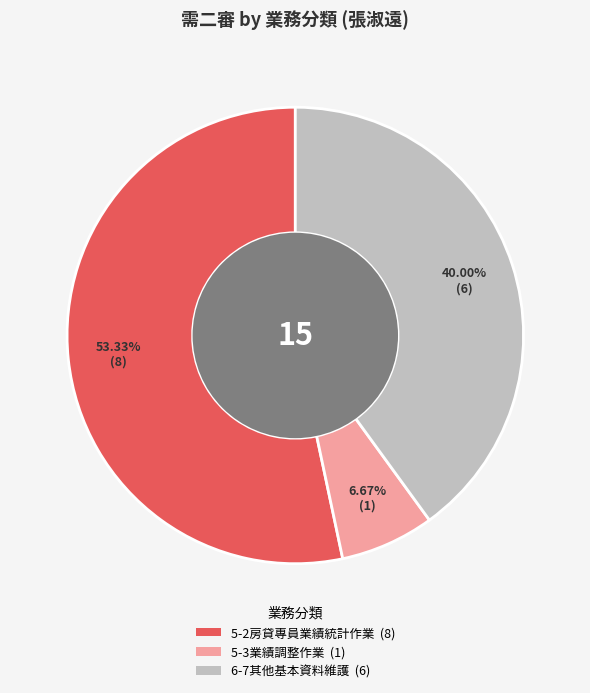

What portion of the pie excludes 5-2房貸專員業績統計作業?

46.7%